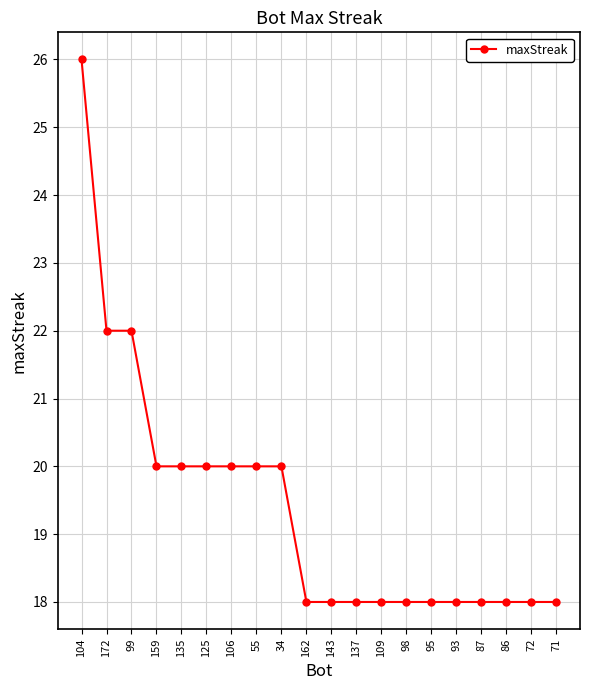

What position from the left is 95?

15